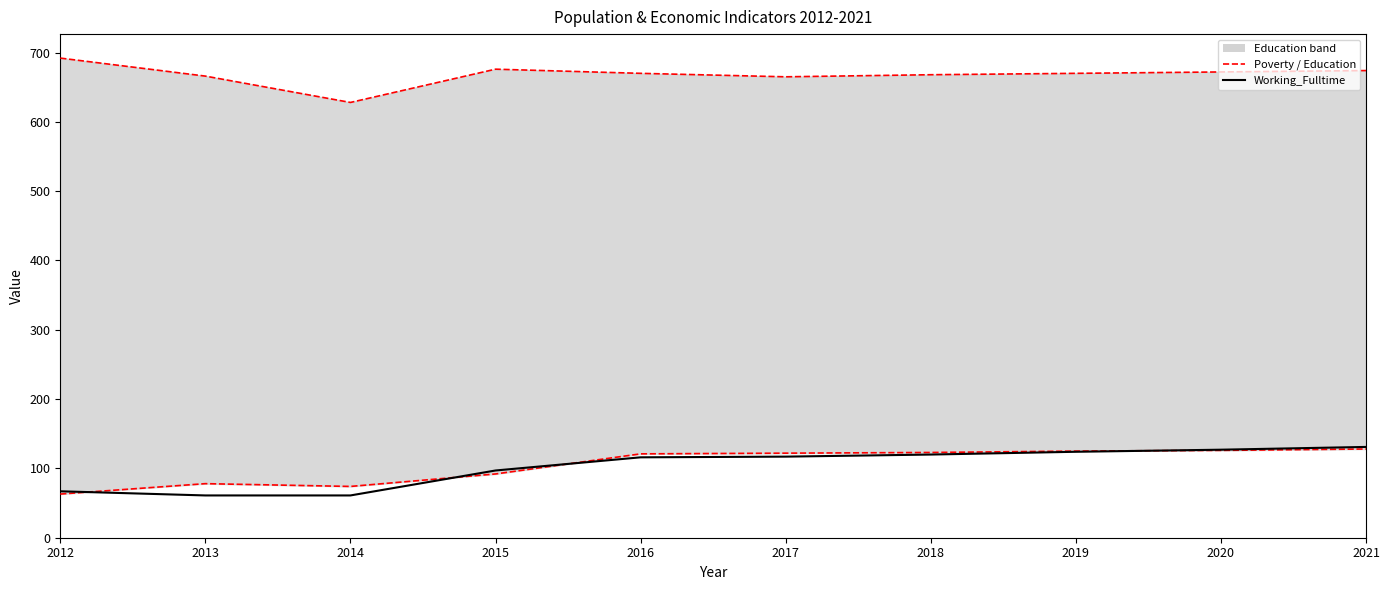

Which series has the largest range (max minus min)?

Working_Fulltime